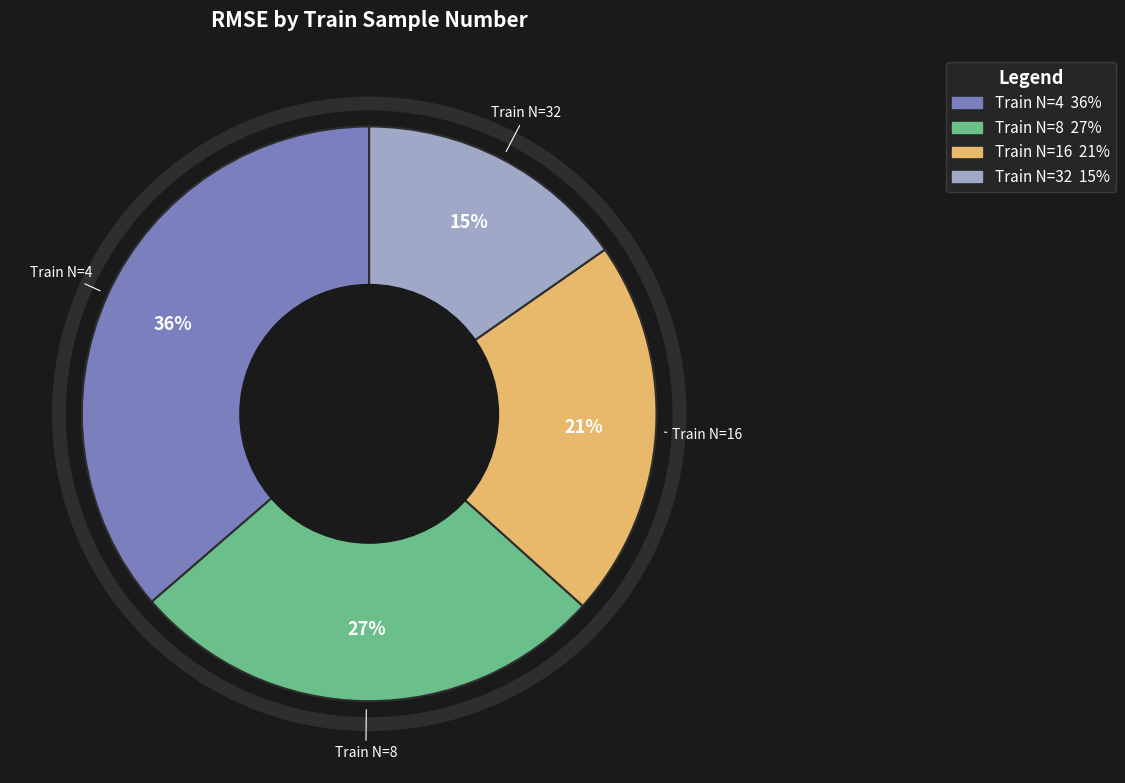

Rank the categories by value from highest to lowest.

Train N=4, Train N=8, Train N=16, Train N=32